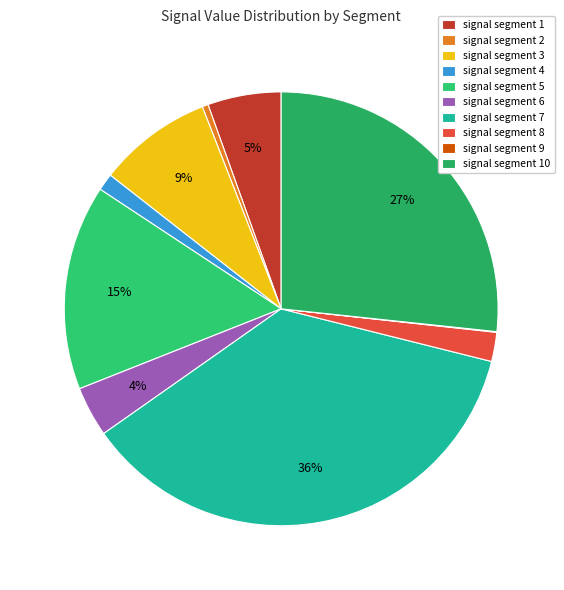

To the nearest percent, what portion does signal segment 4 represent?

1%